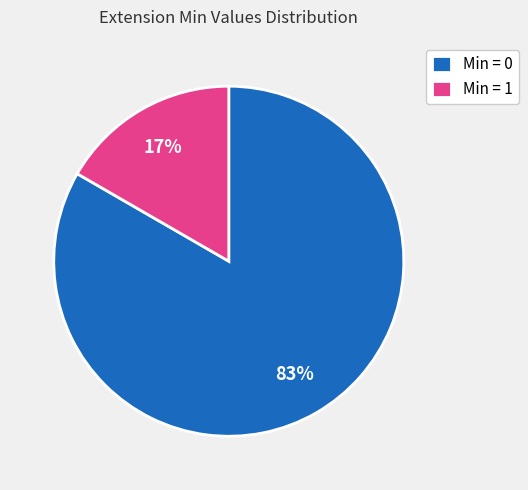

Which slice is the largest?

Min = 0